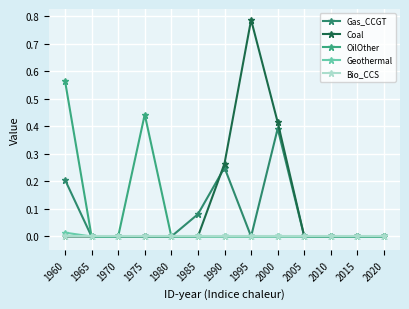

Rank the series at 2010 from highest to lowest value.

Gas_CCGT, Coal, OilOther, Geothermal, Bio_CCS